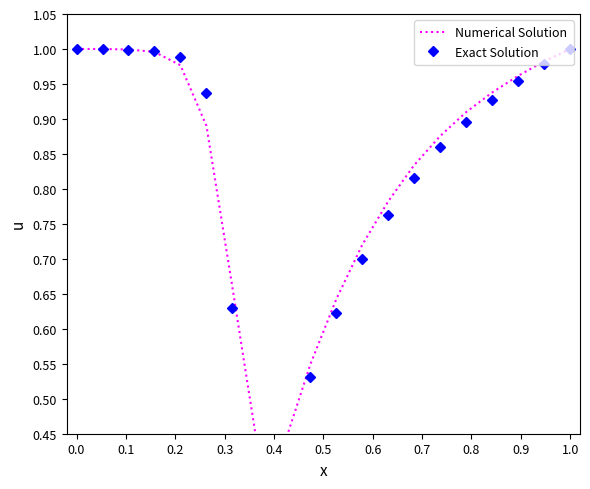

Where is Exact Solution nearest to the value 0?

−0.1